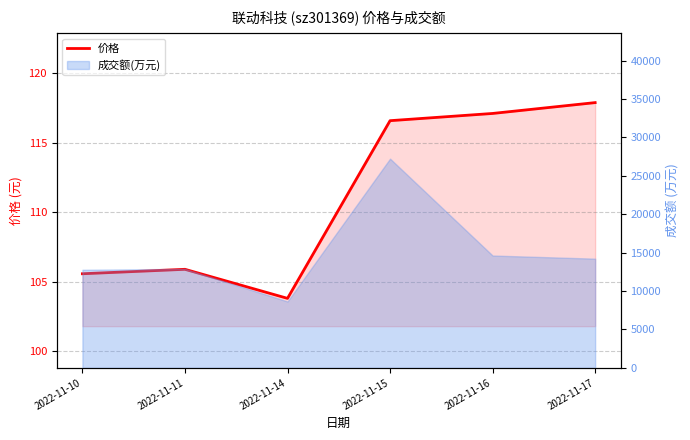

At which category does the chart reach its peak across all series?

2022-11-17